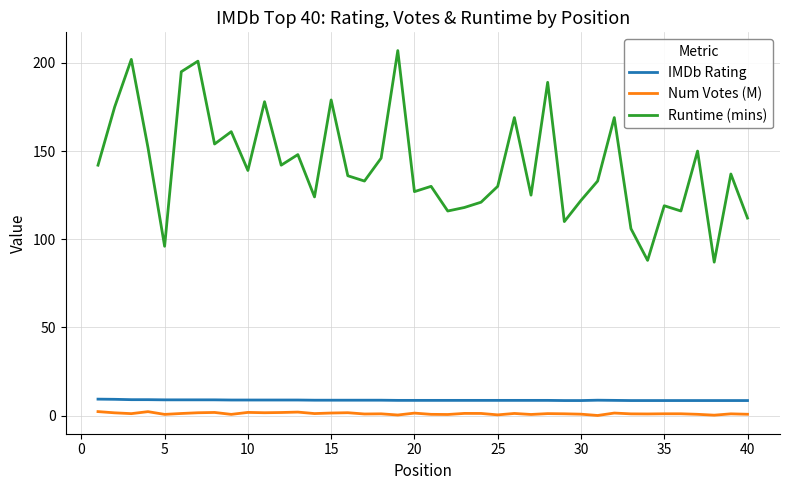

How many series are shown in this chart?

3